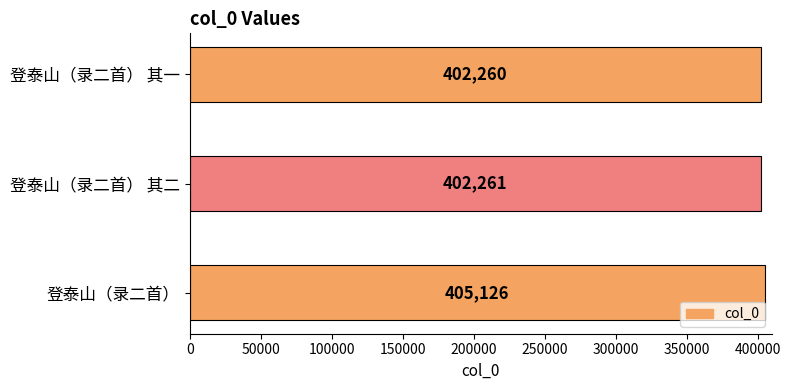

What value does the data have at 登泰山（录二首）, to the nearest 100?

405100